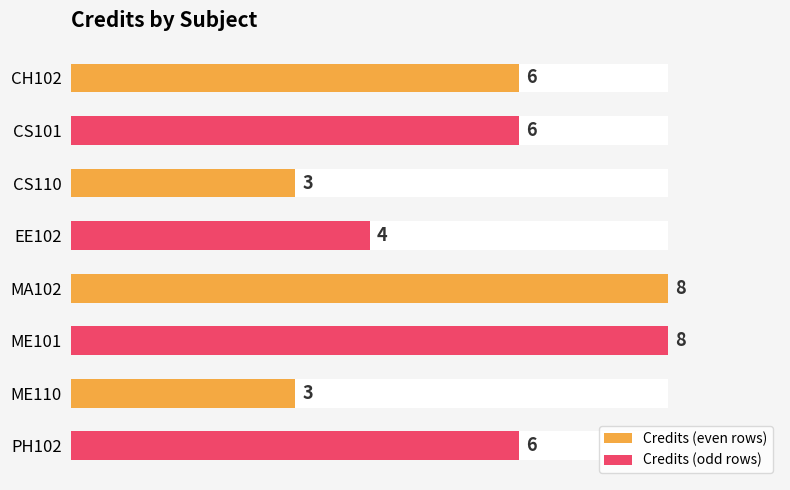

What is the smallest value displayed?

3